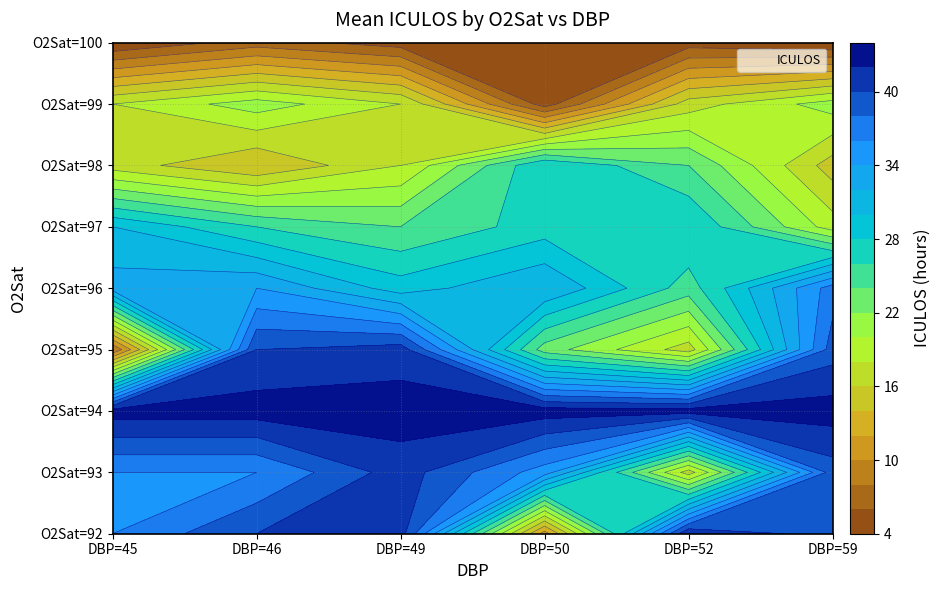

The value of 98 at 45 is 17. True or false?

True